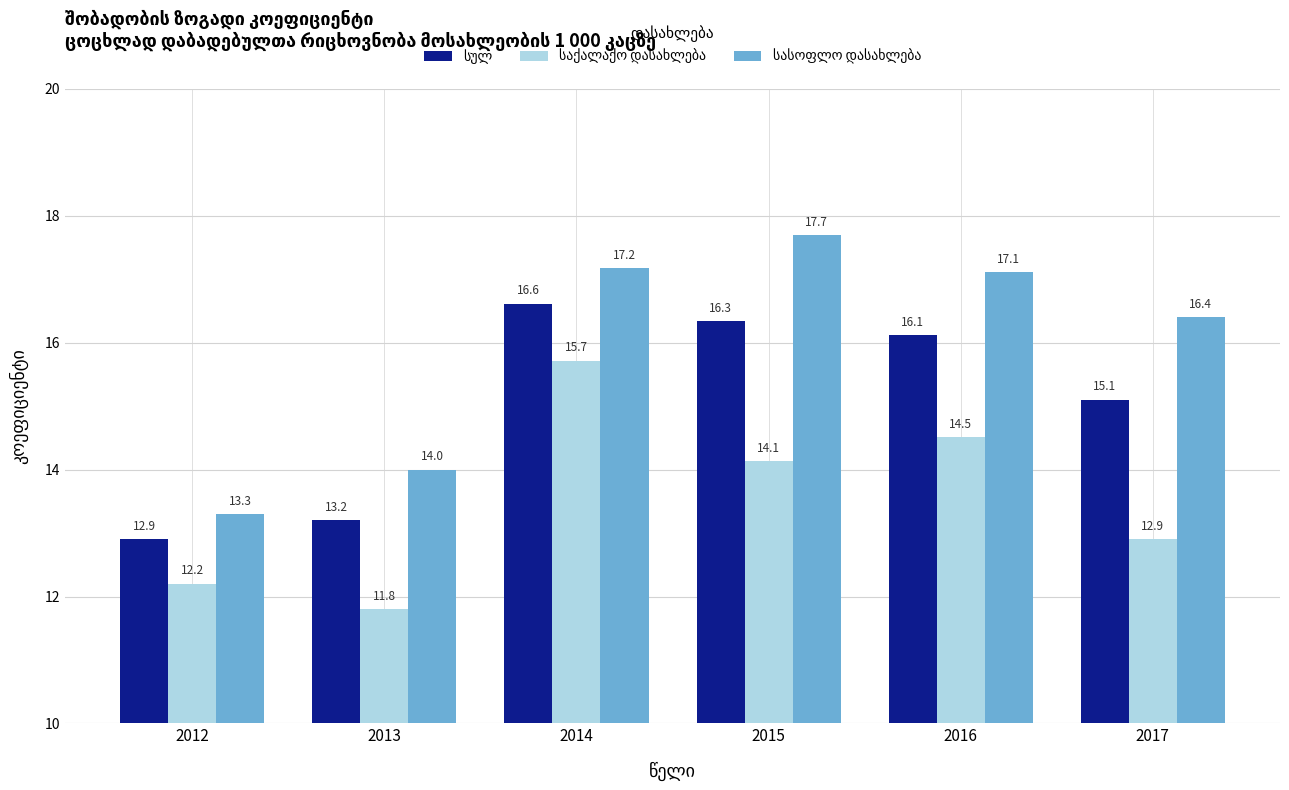

At which category is the sum across all series the highest?

2014